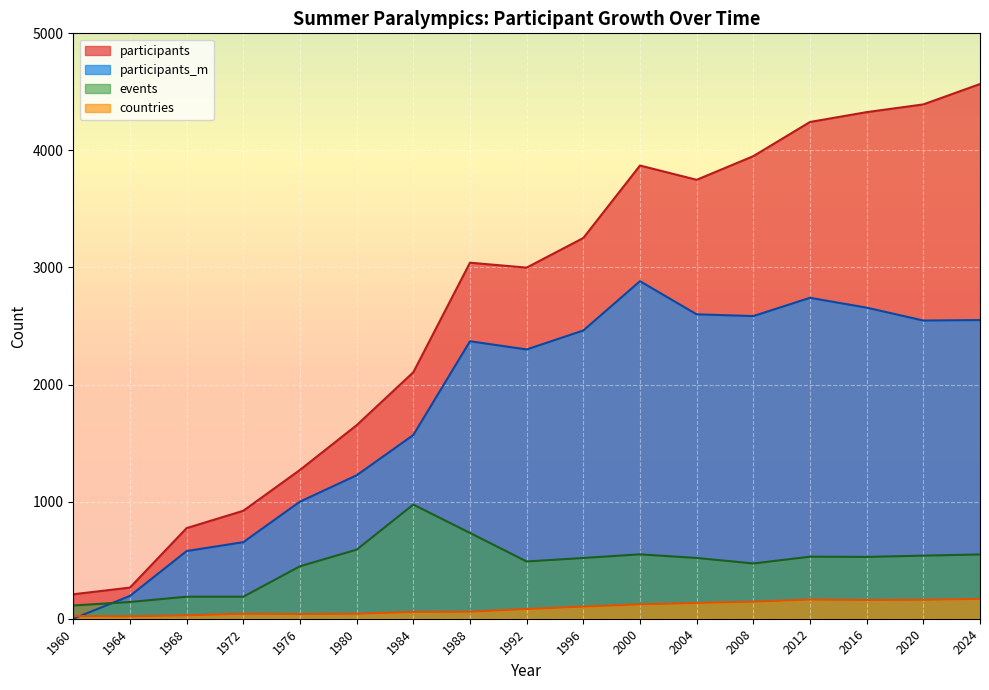

What is the sum of the participants_m values at 1972 and 1988?

3024